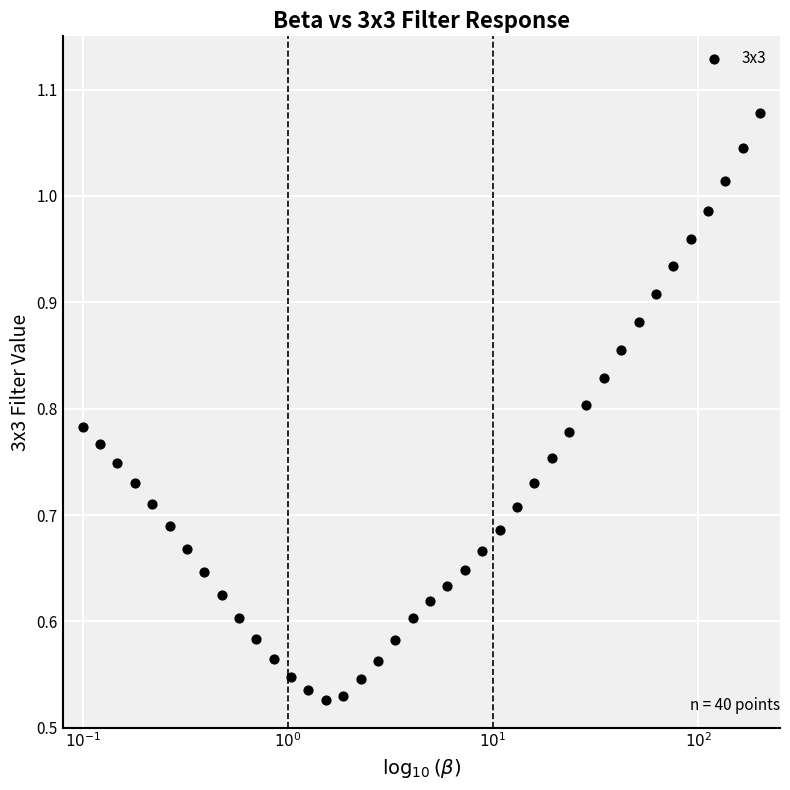

What is the range of X values (max minus min)?

3.3